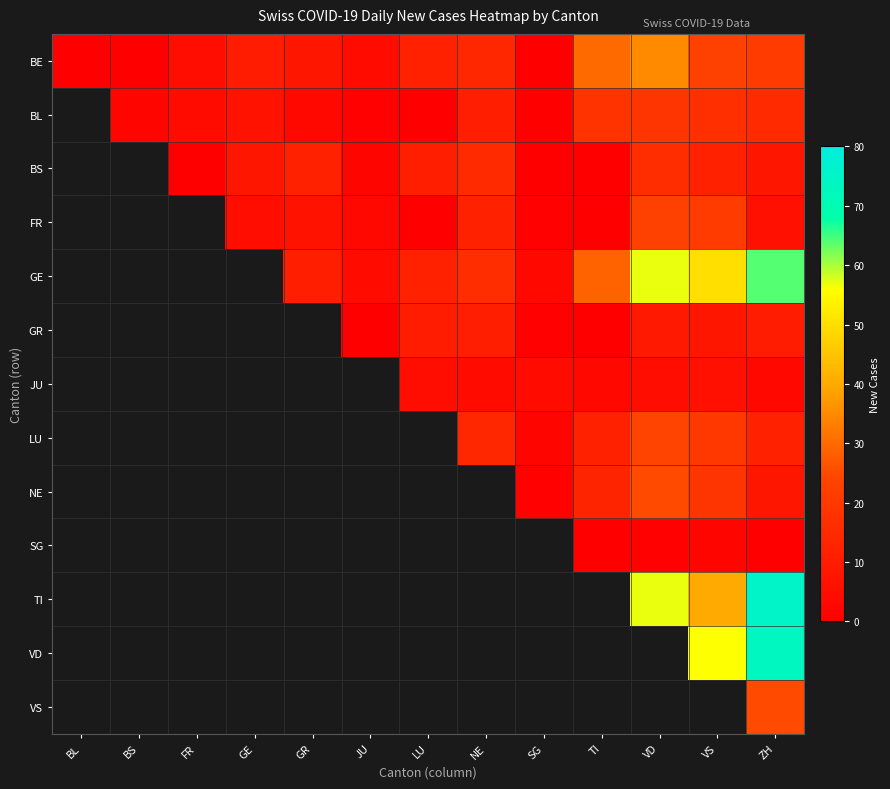

What is the greatest value displayed?

75.0